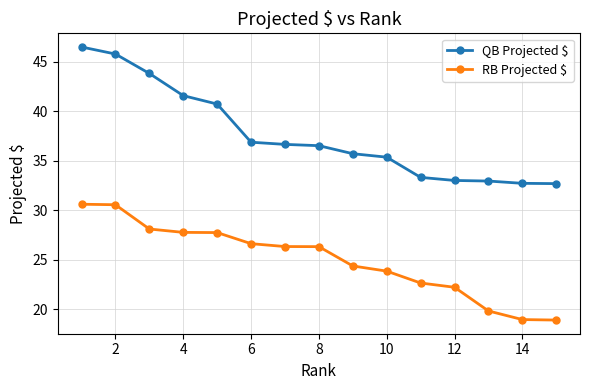

True or false: QB Projected $ and RB Projected $ cross at least once.

False